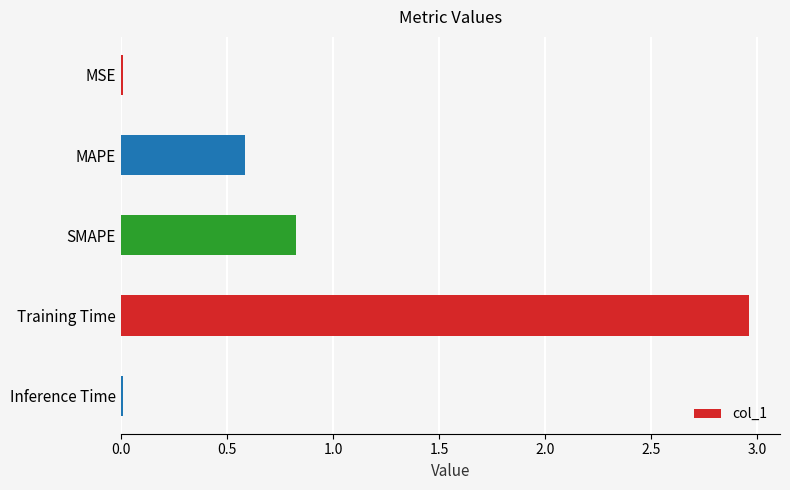

What is the sum of all values?

4.4